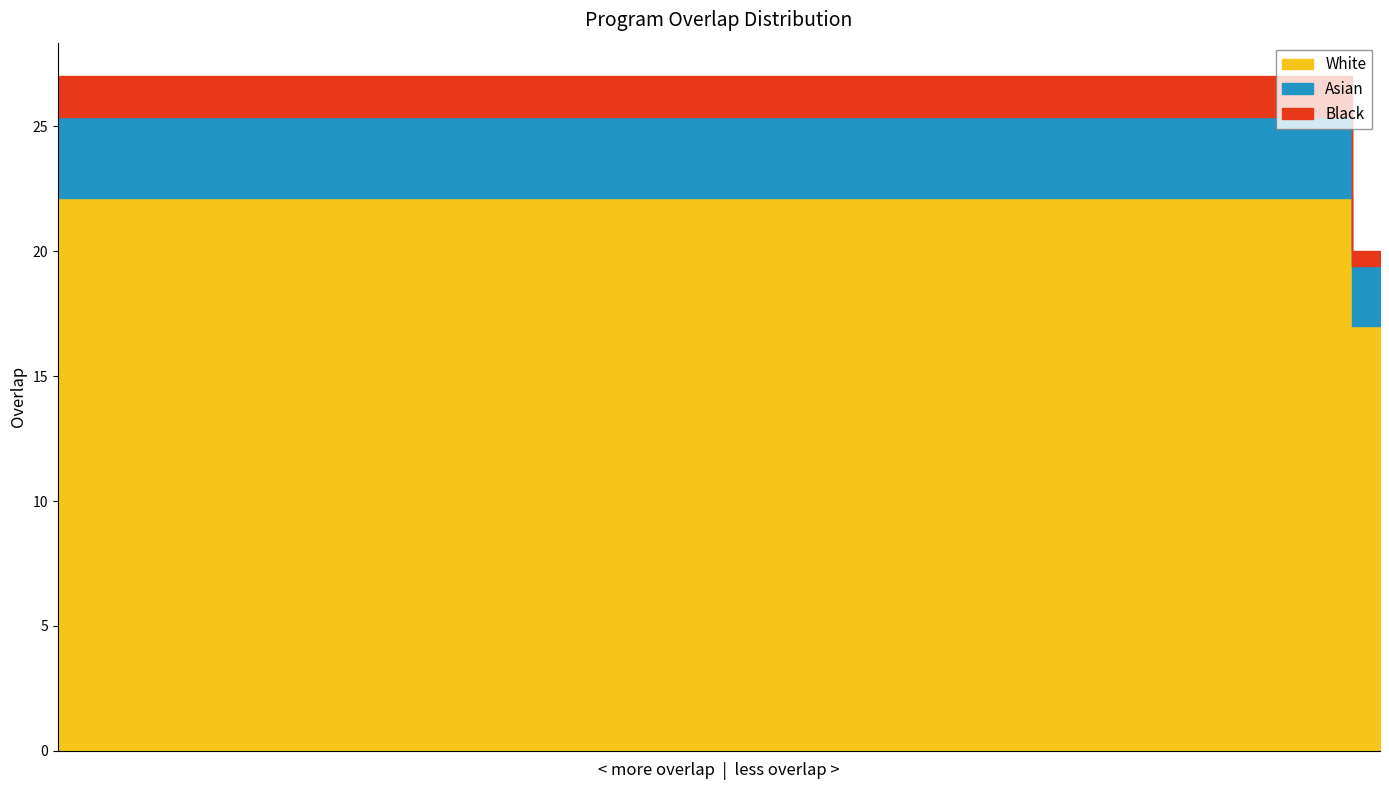

What is the value of the 13th point from the left?

27